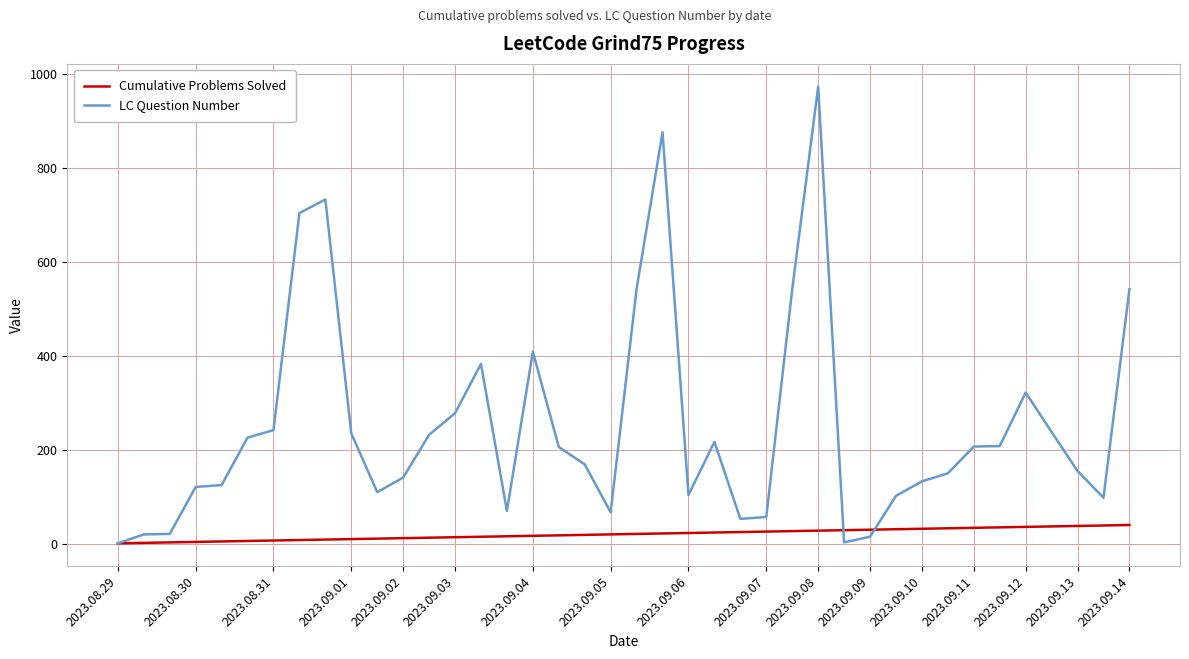

What is the highest value of the Cumulative Problems Solved series?

40